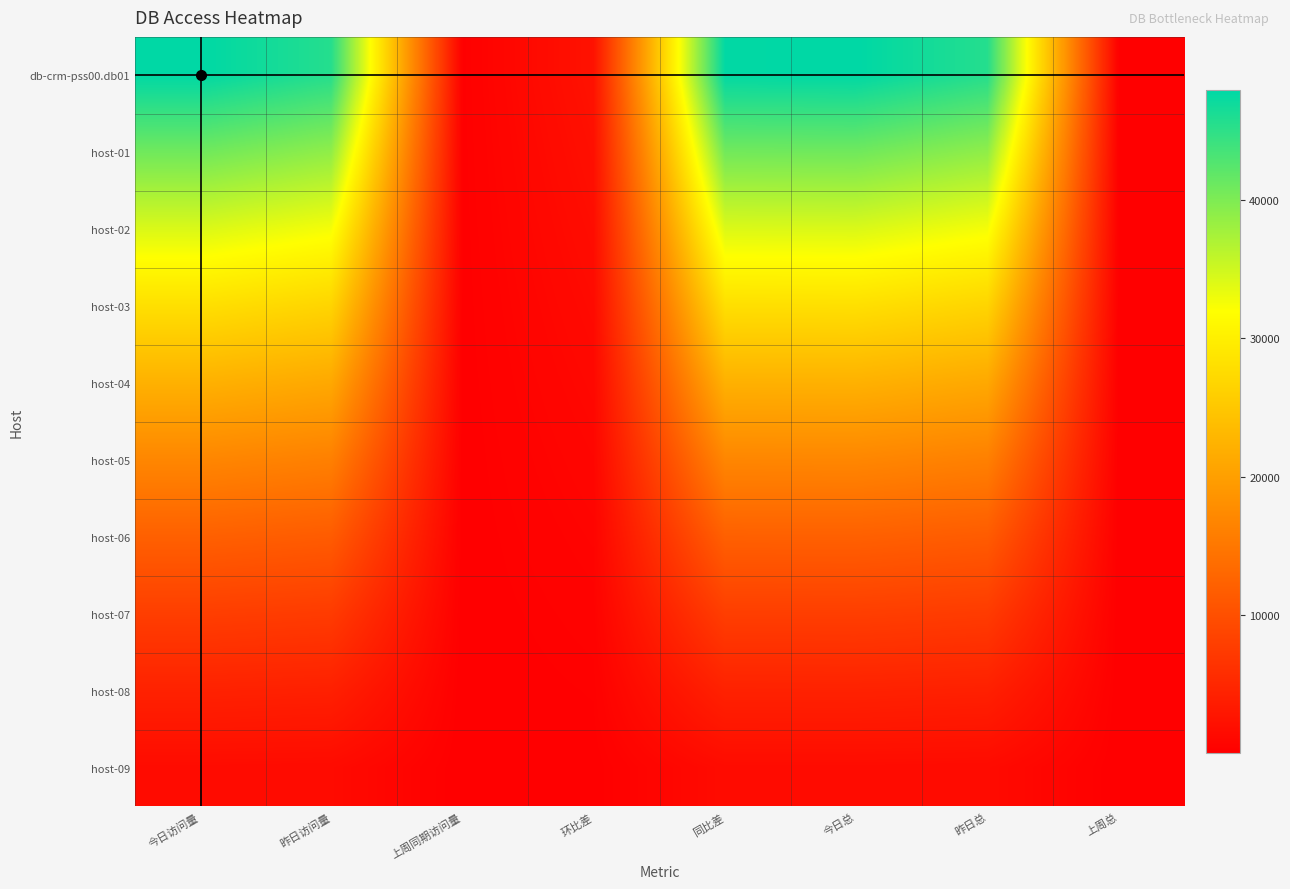

What is the maximum value shown in the chart?

47952.0